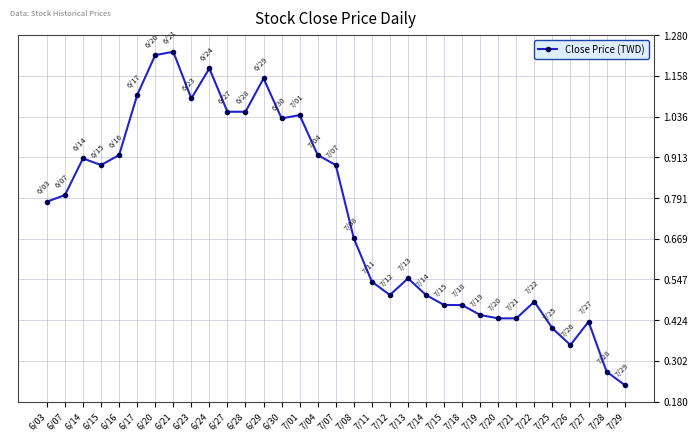

The value at 7/26 is 0.6. True or false?

False